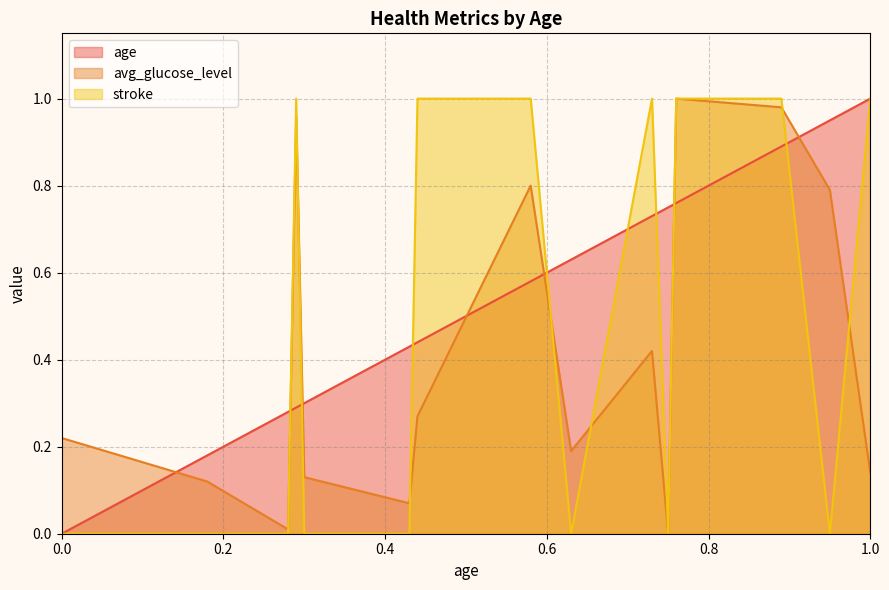

List the series in order of their peak value, highest first.

age, avg_glucose_level, stroke